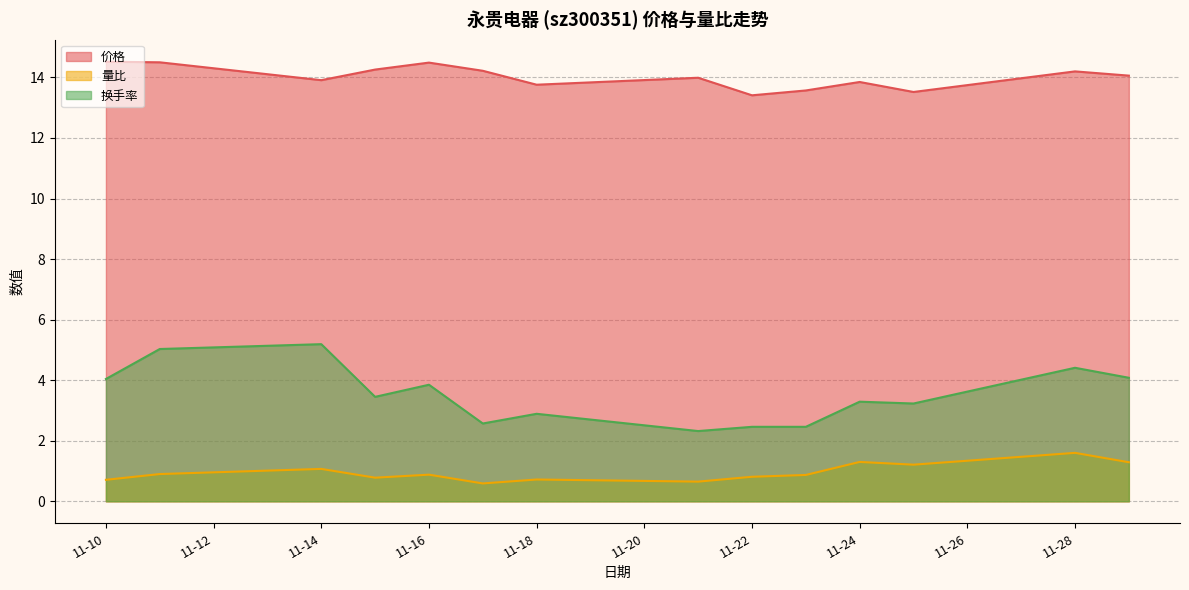

True or false: 量比 has more than 2 interior local peaks.

True